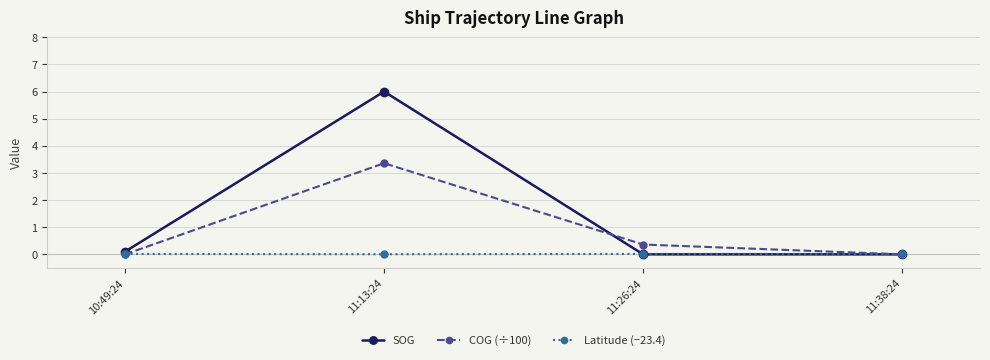

What is the greatest value displayed?

6.0